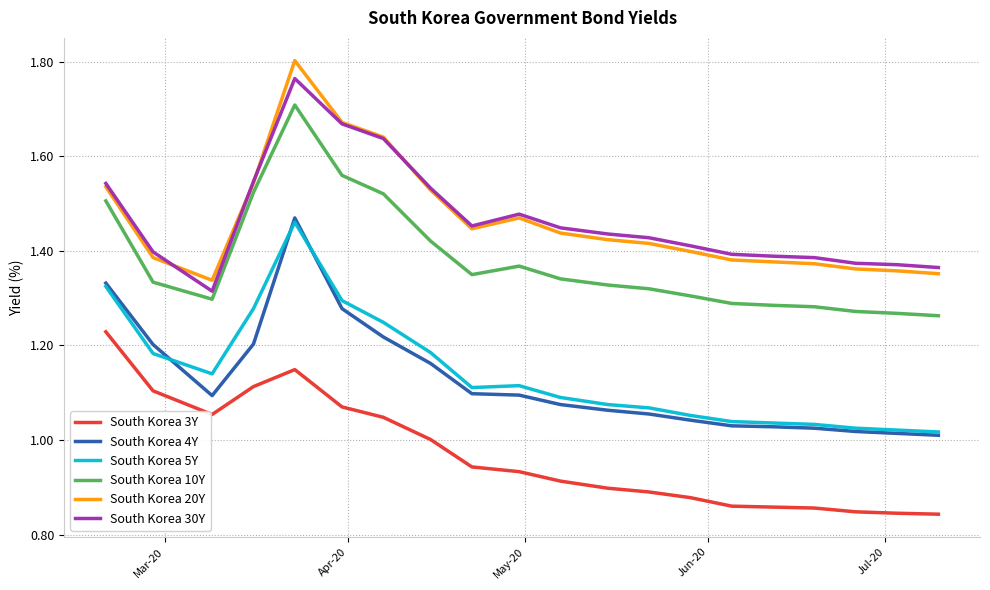

In South Korea 30Y, how many points are lower than both neighbors (excluding endpoints)?

2